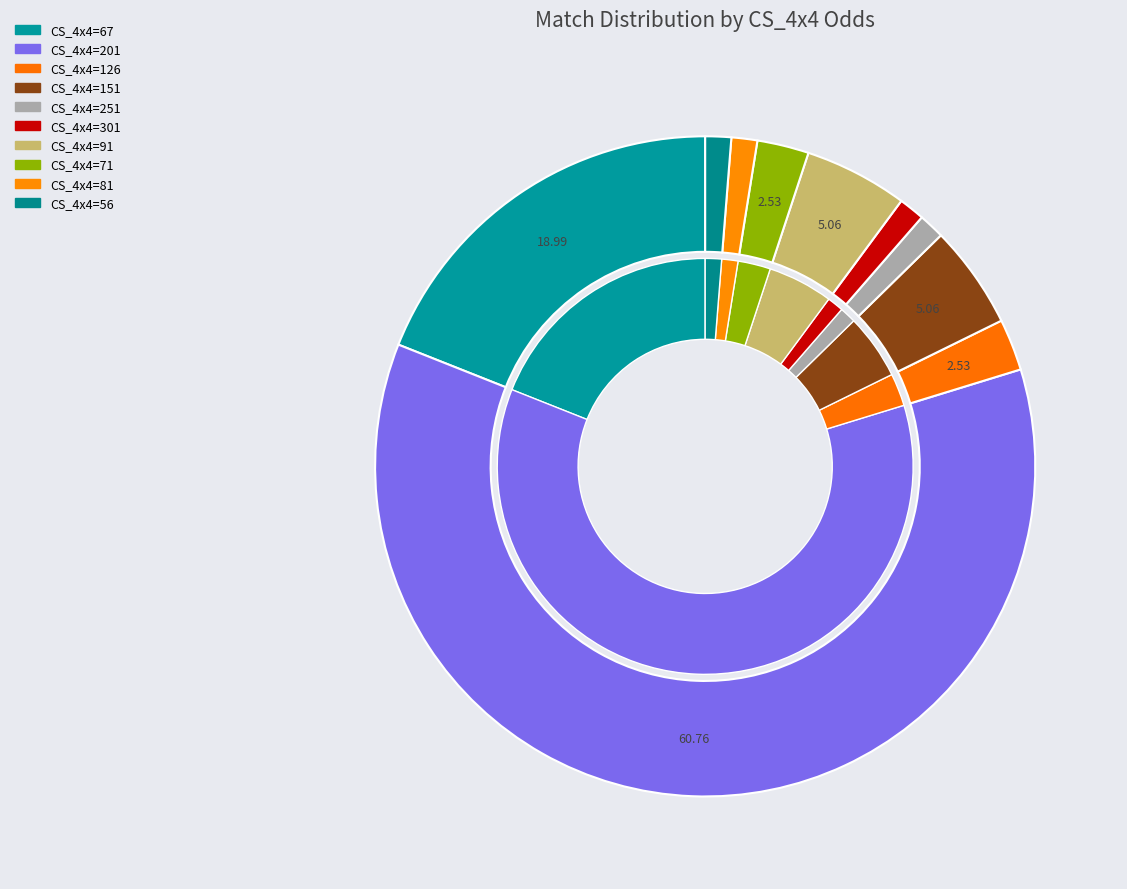

Is it true that 126 is 1% of the pie?

False